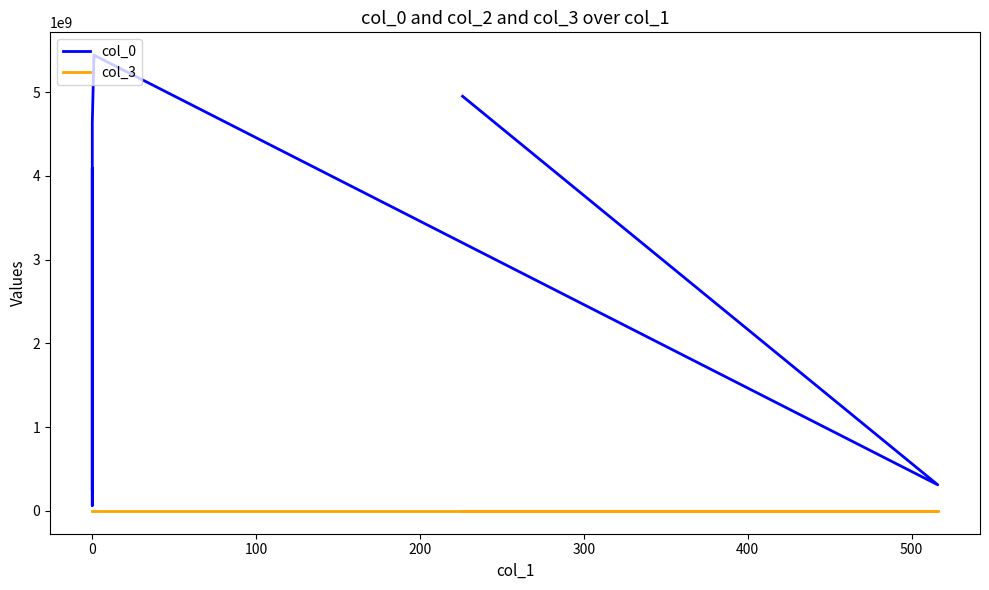

The value of col_3 at 0 is 545. True or false?

False